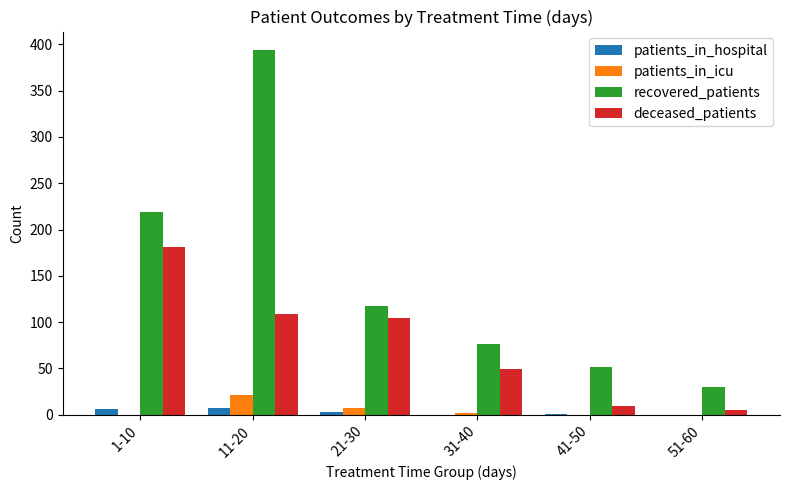

Is the value of patients_in_icu at 11-20 greater than the value of recovered_patients at 51-60?

No